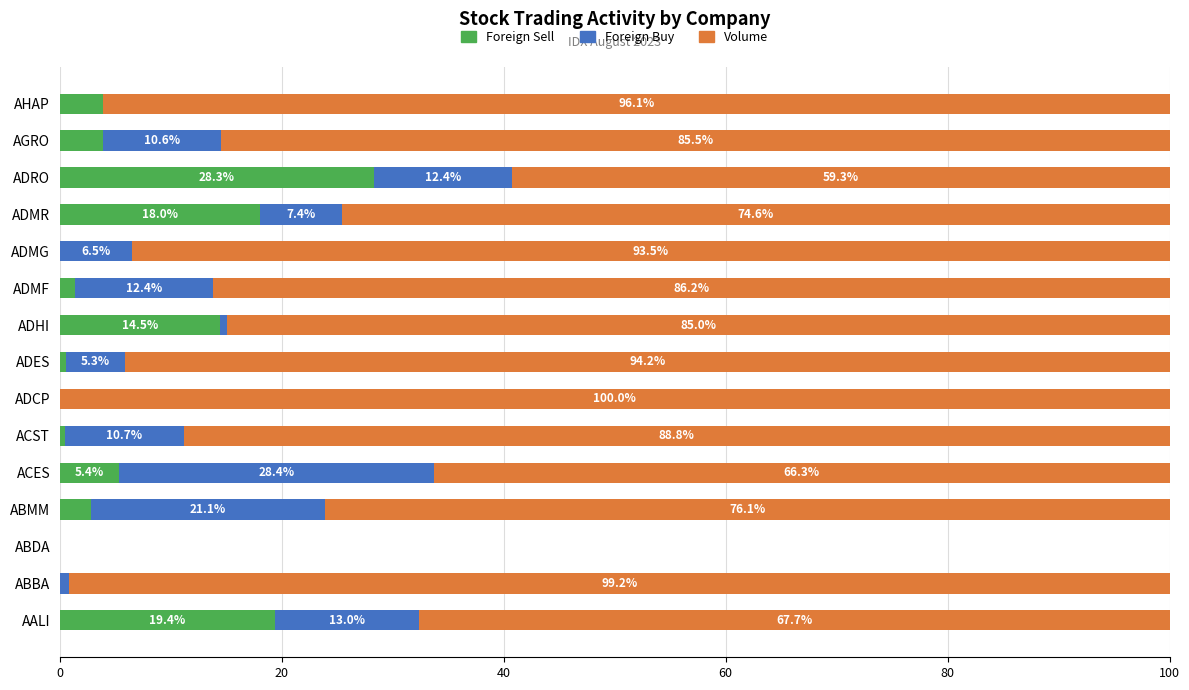

What is the total value across all series at ABMM?

100.0